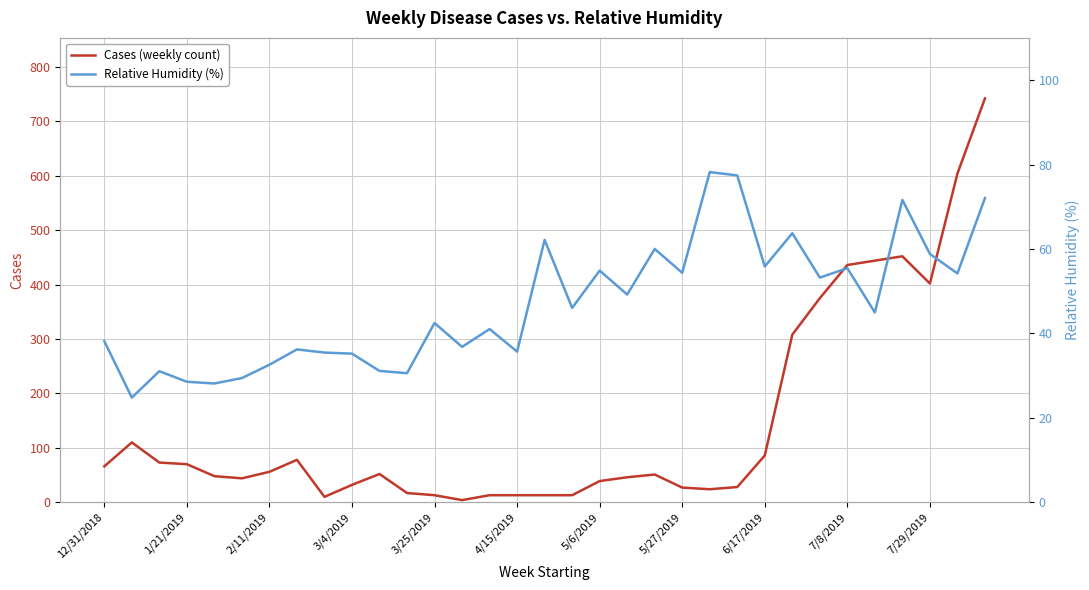

What is the approximate value of Cases (weekly count) at 4/15/2019?

13